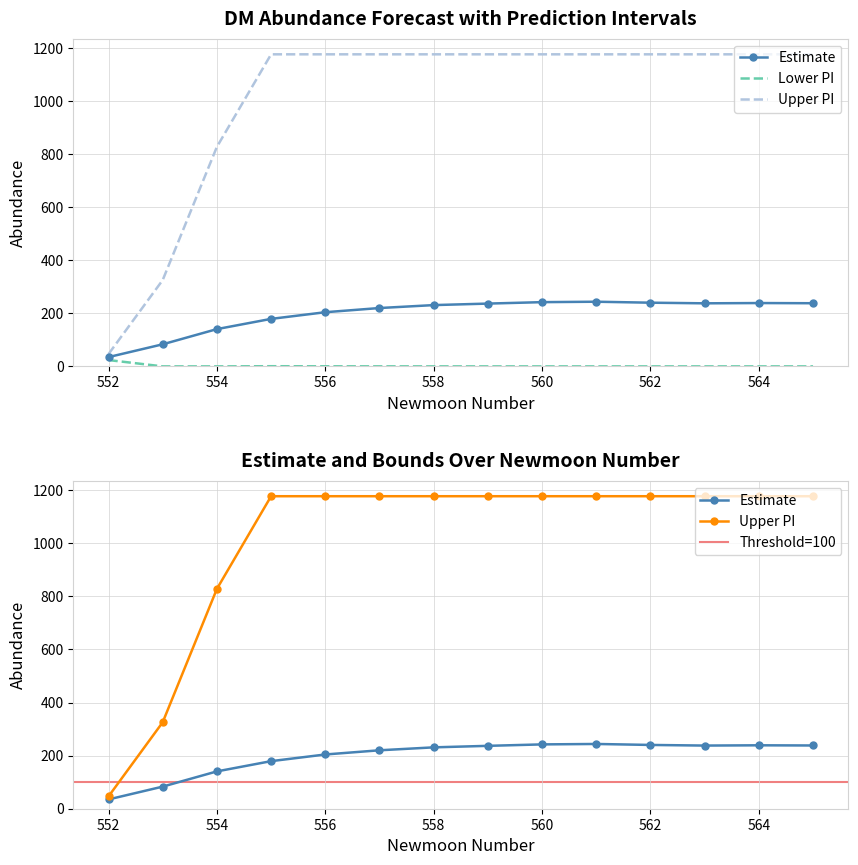

Reading left to right, transcribe all the data shown in this chart.

estimate: 552=35.0	553=83.3	554=140.6	555=179.2	556=204.3	557=220.1	558=231.1	559=236.8	560=242.3	561=243.9	562=240.2	563=237.8	564=238.9	565=238.2
lower_pi: 552=23.8	553=0.0	554=0.0	555=0.6	556=0.3	557=0.1	558=0.1	559=0.0	560=0.0	561=0.0	562=0.0	563=0.0	564=0.0	565=0.0
upper_pi: 552=46.3	553=325.6	554=827.9	555=1176.9	556=1176.9	557=1176.9	558=1176.9	559=1176.9	560=1176.9	561=1176.9	562=1176.9	563=1176.9	564=1176.9	565=1176.9